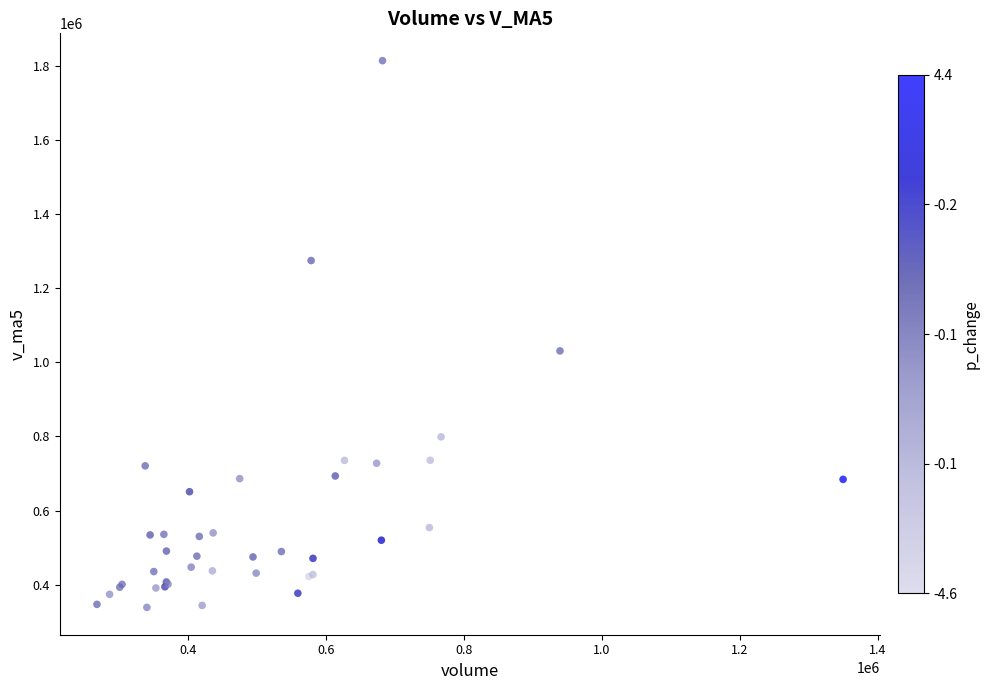

What Y value in the scatter plot is closest to 1076145?

1030670.4